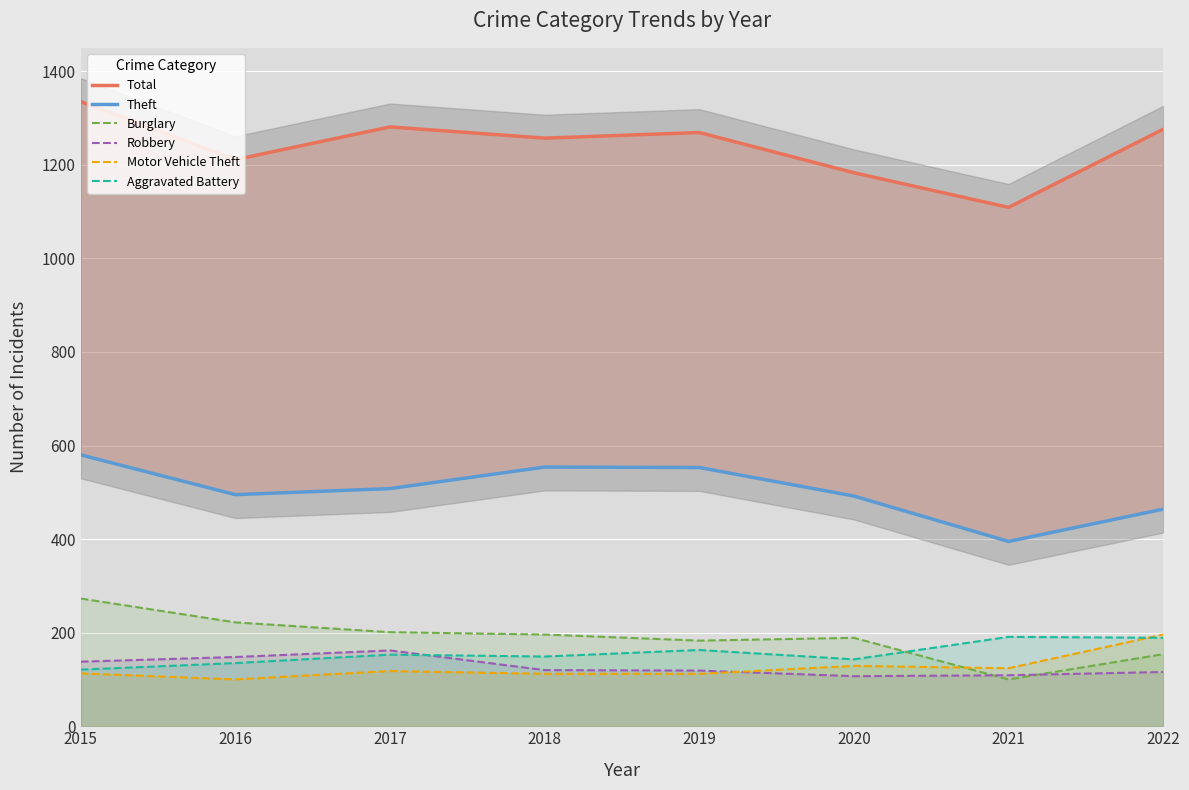

Reading left to right, list all the values displayed in this chart.

Total: 1335	1211	1281	1257	1269	1183	1109	1276
Theft: 580	495	508	554	553	492	395	464
Burglary: 273	222	201	196	183	189	100	154
Robbery: 138	148	162	120	119	107	109	116
Motor Vehicle Theft: 113	100	118	112	112	129	124	196
Aggravated Battery: 121	135	153	149	163	143	191	189